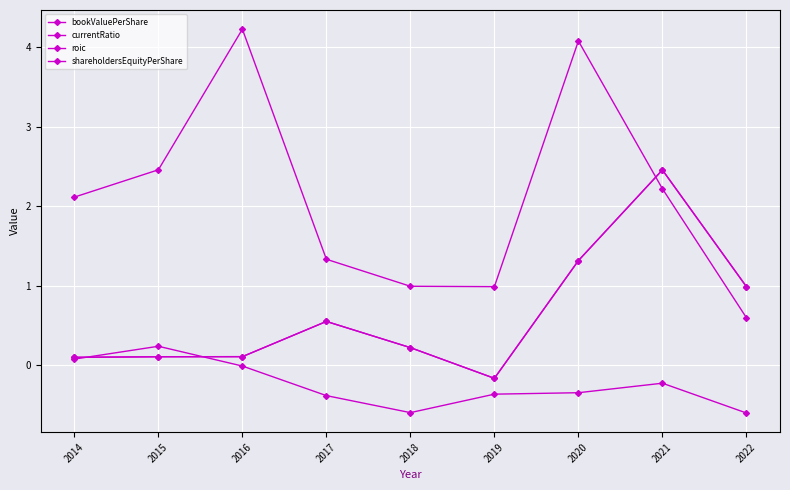

What is the difference between the currentRatio values at 2015 and 2021?

0.2